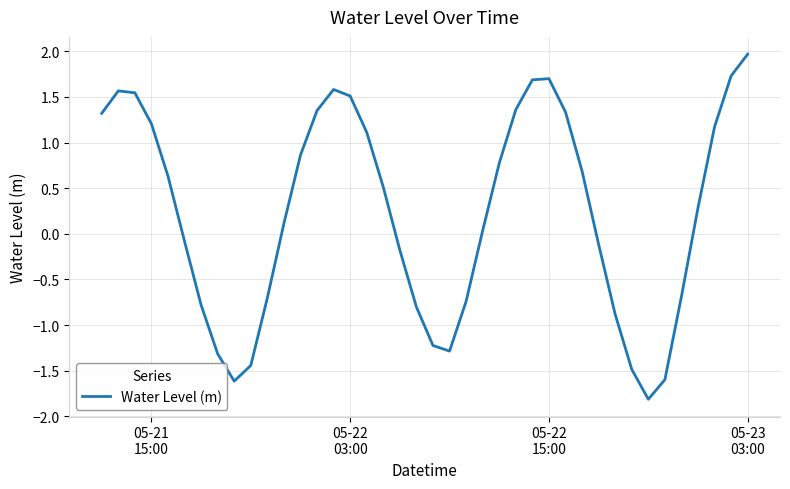

What is the difference between the maximum and minimum values?

3.8